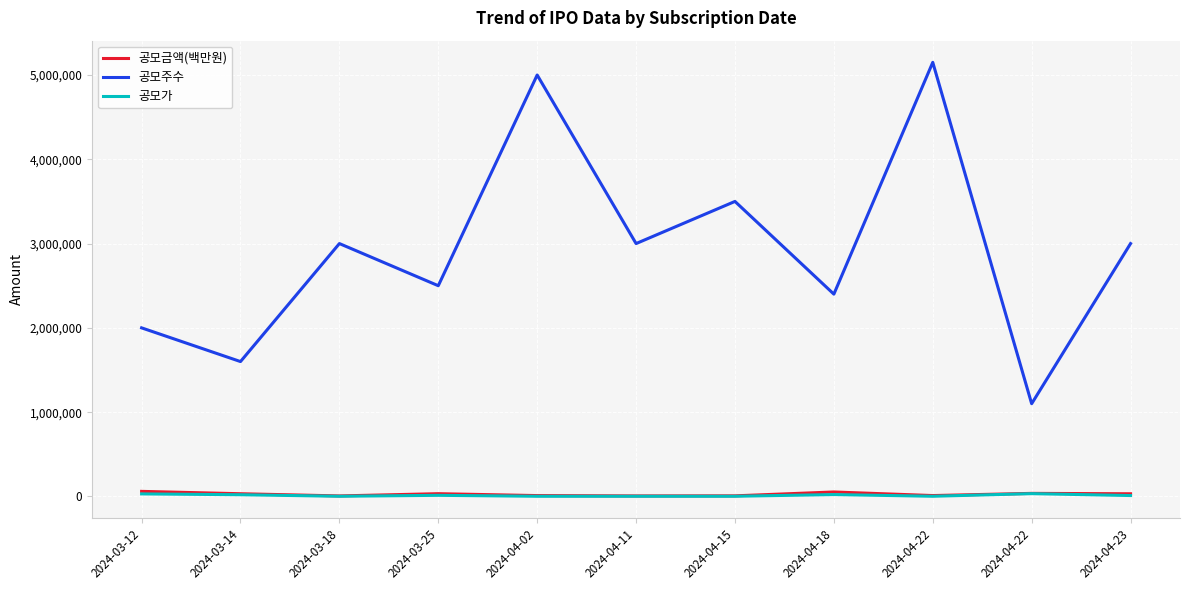

What is the value of the 공모가 point at the 11th from the left?

10500